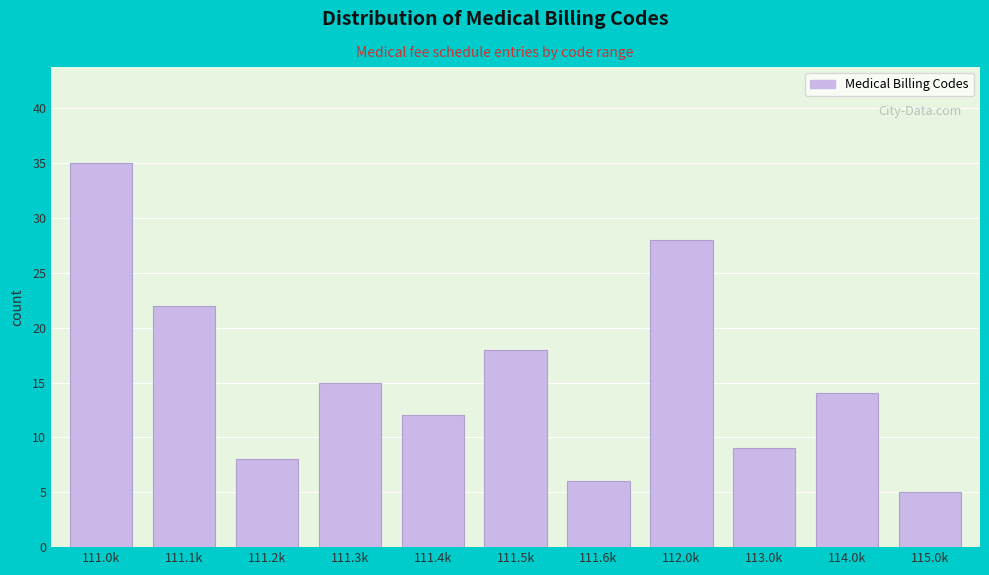

Reading right to left, what are all the values shown in this chart?

115.0k=5	114.0k=14	113.0k=9	112.0k=28	111.6k=6	111.5k=18	111.4k=12	111.3k=15	111.2k=8	111.1k=22	111.0k=35